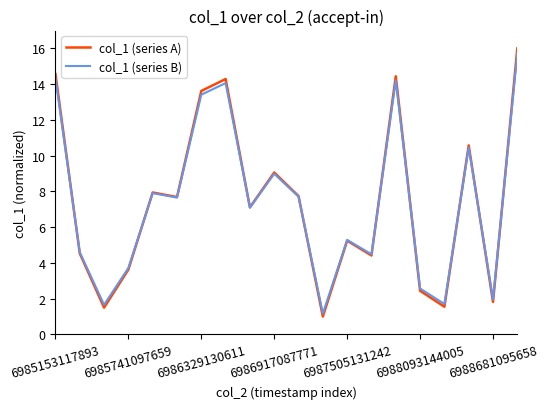

What is the smallest value displayed?

1.0